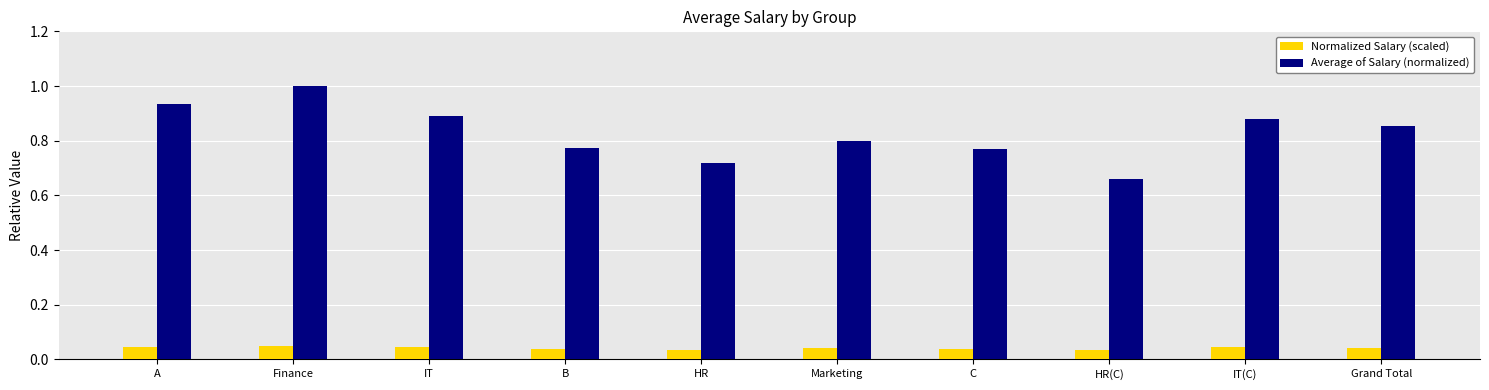

At which category is the sum across all series the highest?

Finance